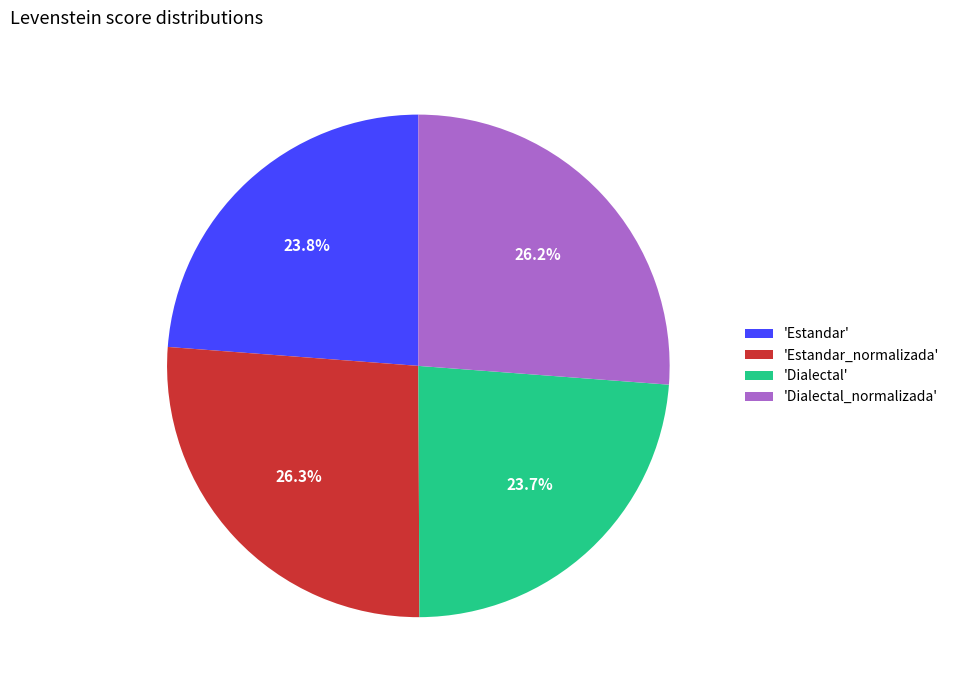

How much of the chart is everything except 'Dialectal'?

76.3%